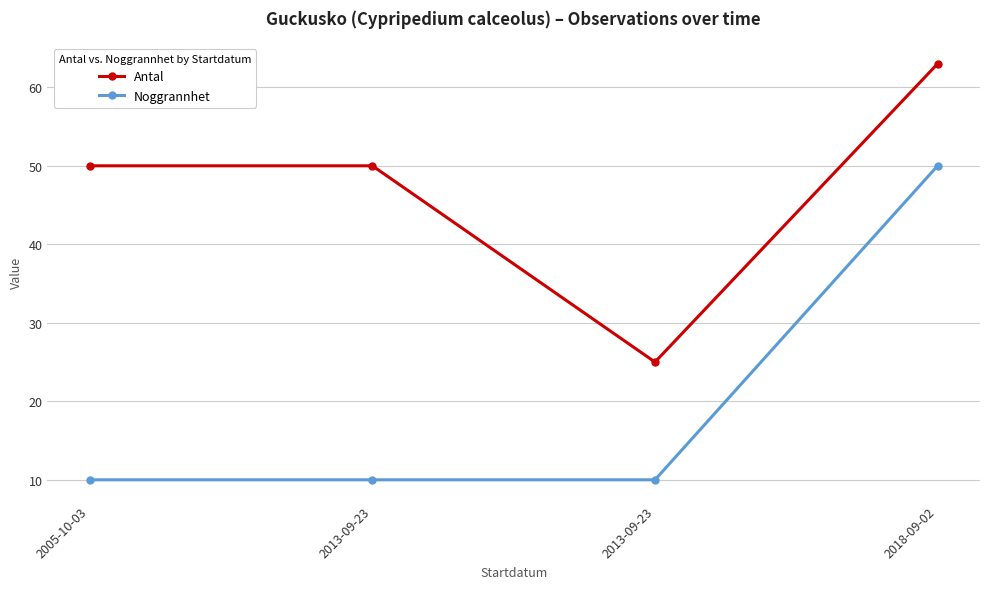

Which has a higher value, 2013-09-23 or 2013-09-23?

2013-09-23